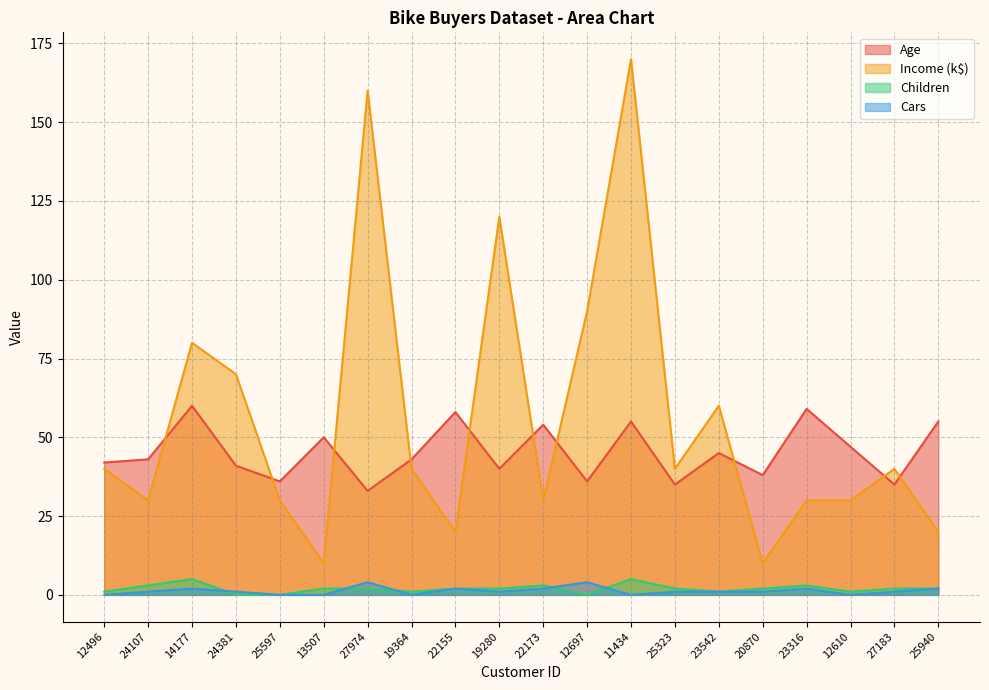

Rank the series by their maximum value, from lowest to highest.

Cars, Children, Age, Income